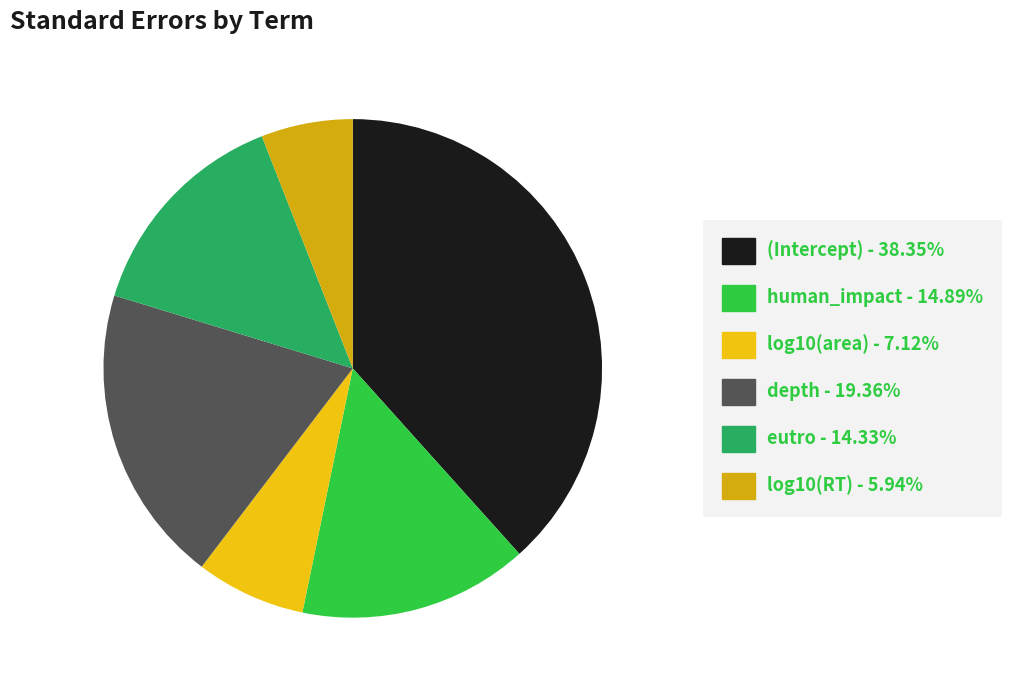

How many slices are in this pie chart?

6